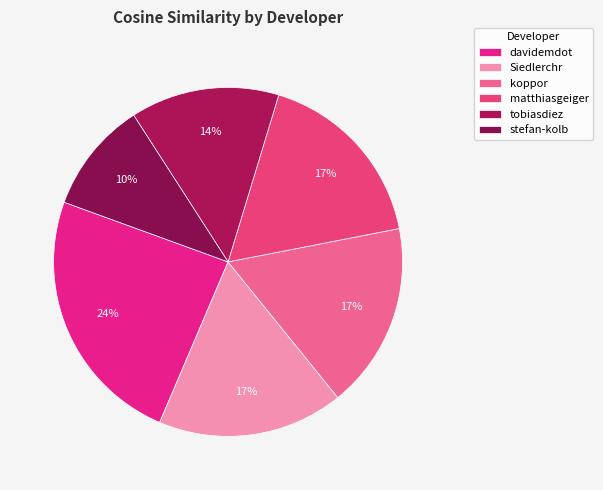

To the nearest percent, what is the combined percentage of Siedlerchr and koppor?

34%